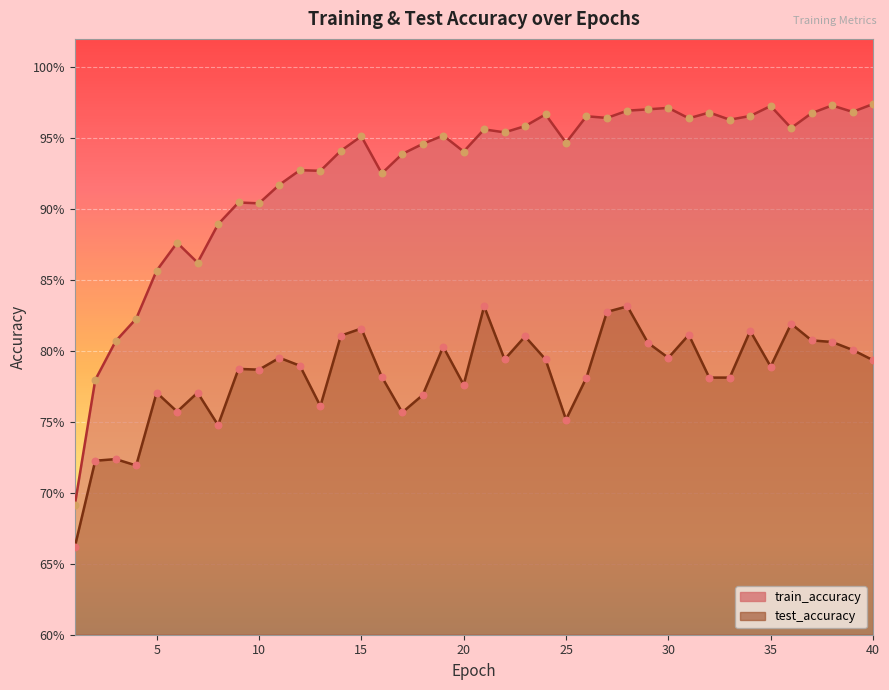

At which category is the sum across all series the highest?

28